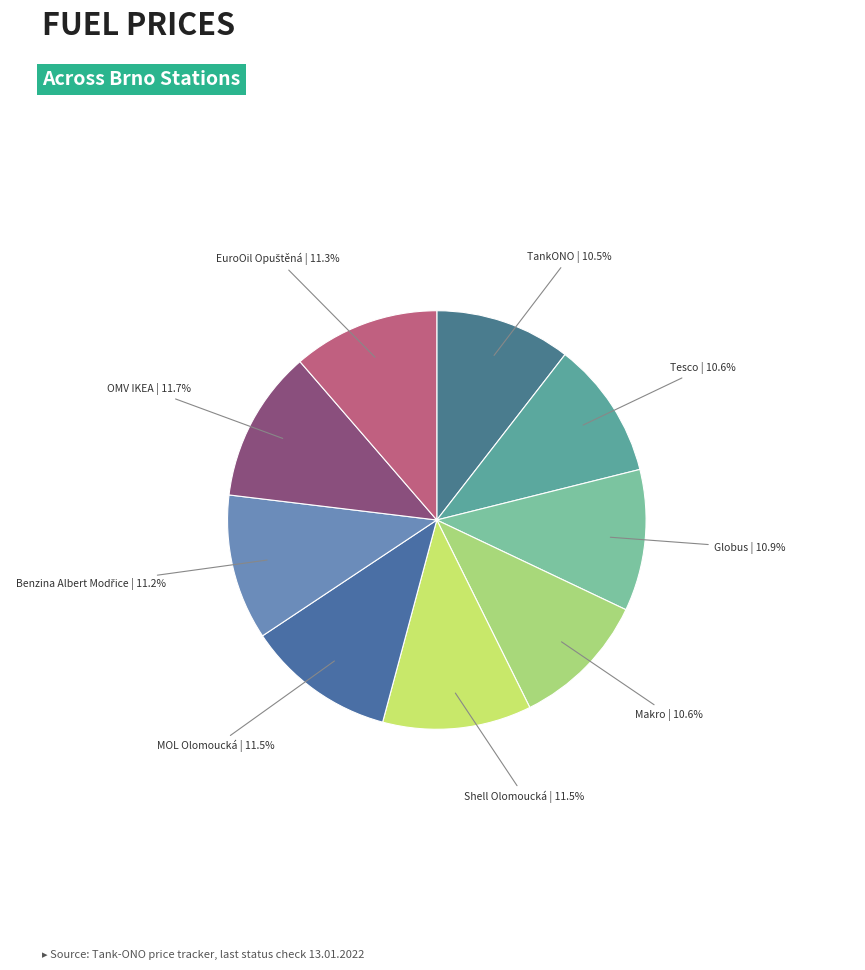

Count the number of slices in the pie.

9